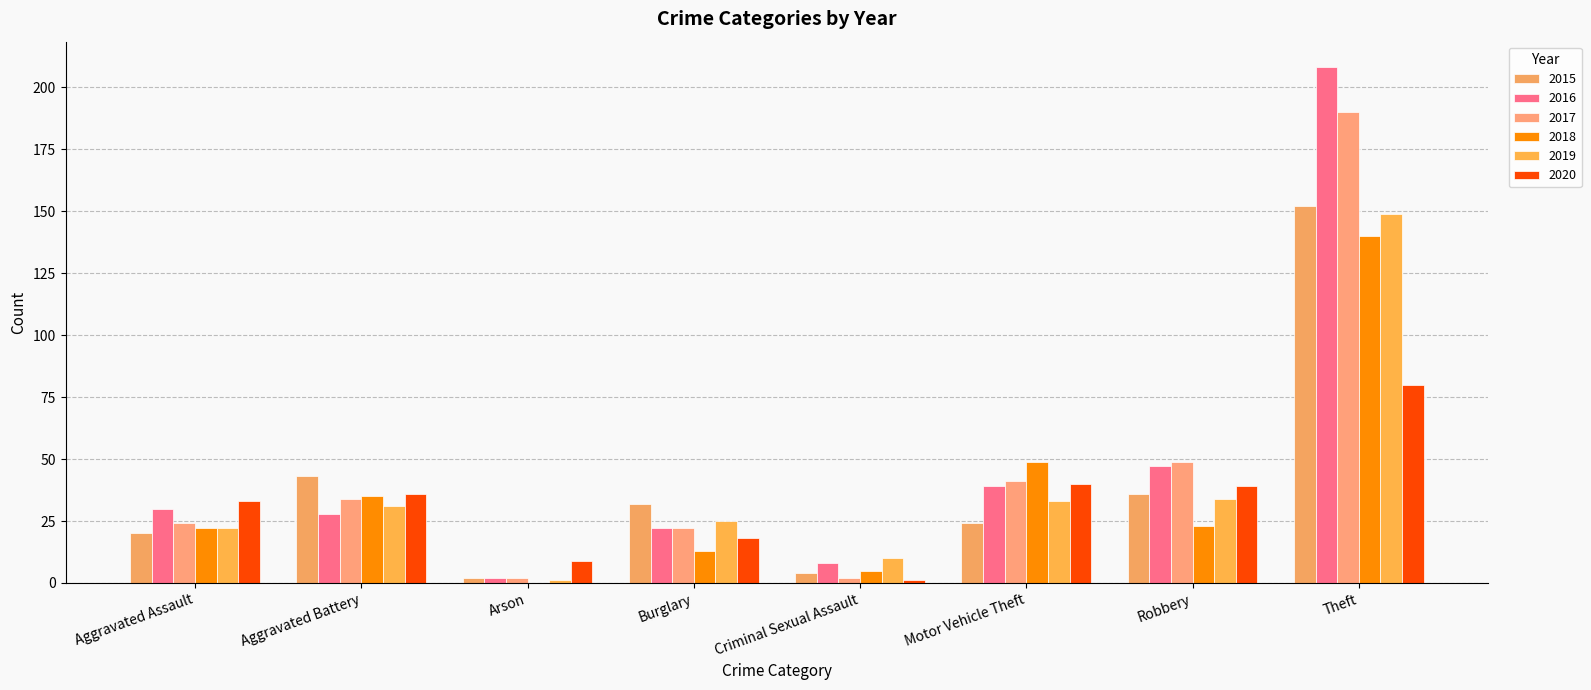

Is the value of 2019 at Burglary greater than the value of 2018 at Criminal Sexual Assault?

Yes